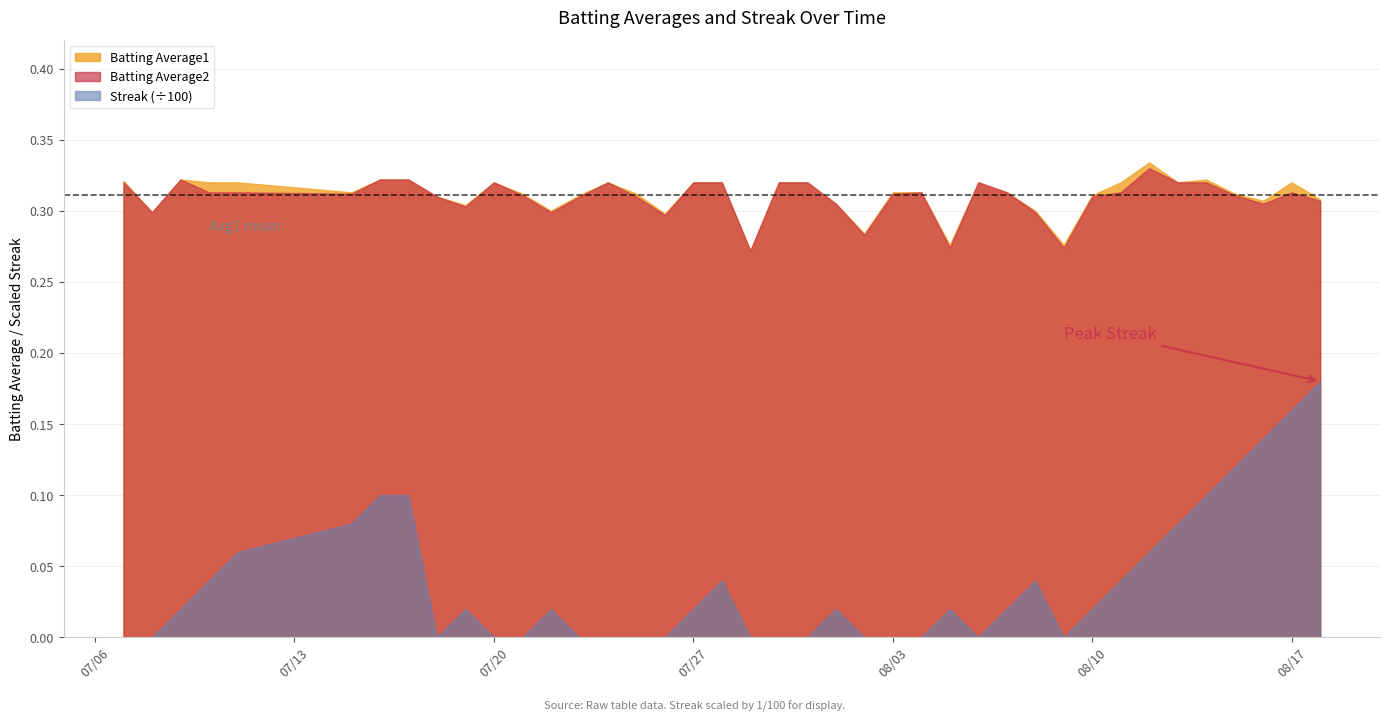

How many distinct data groups are displayed?

3